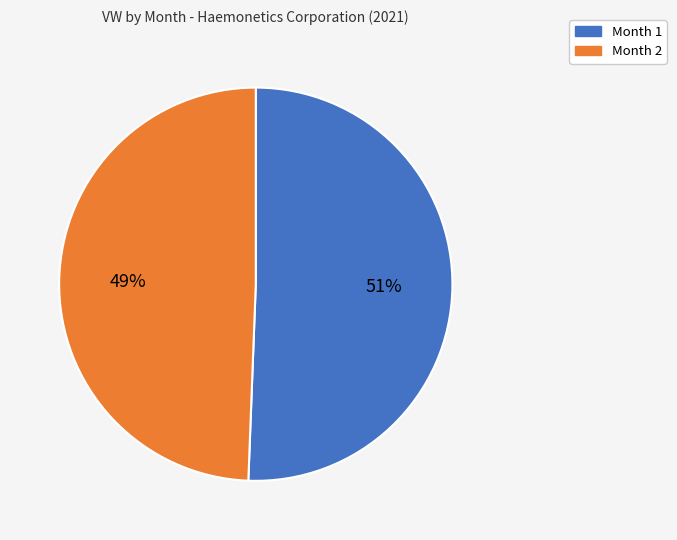

Is Month 2 the majority of the pie?

No